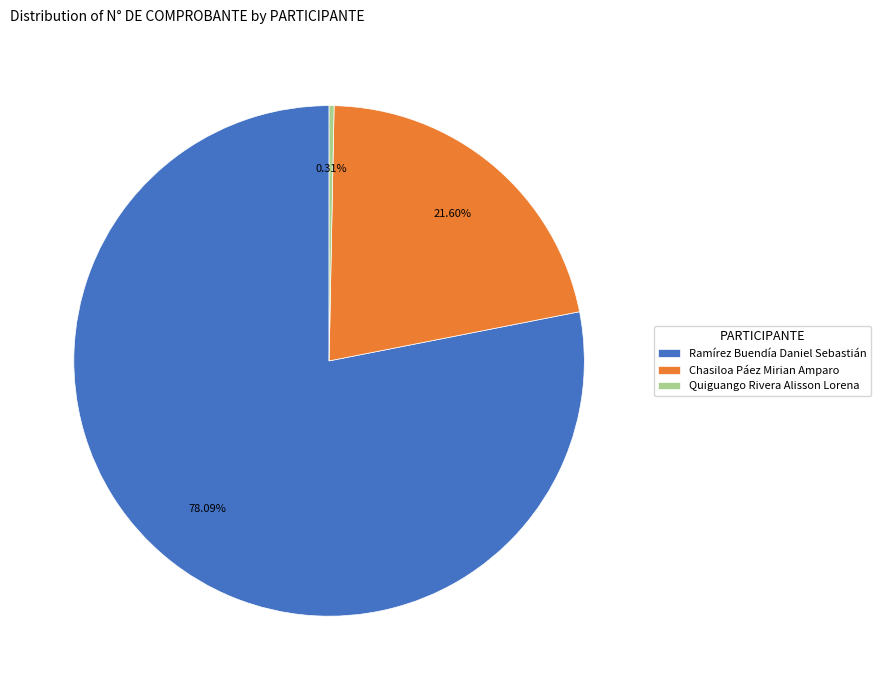

Is there a majority slice in this chart?

Yes